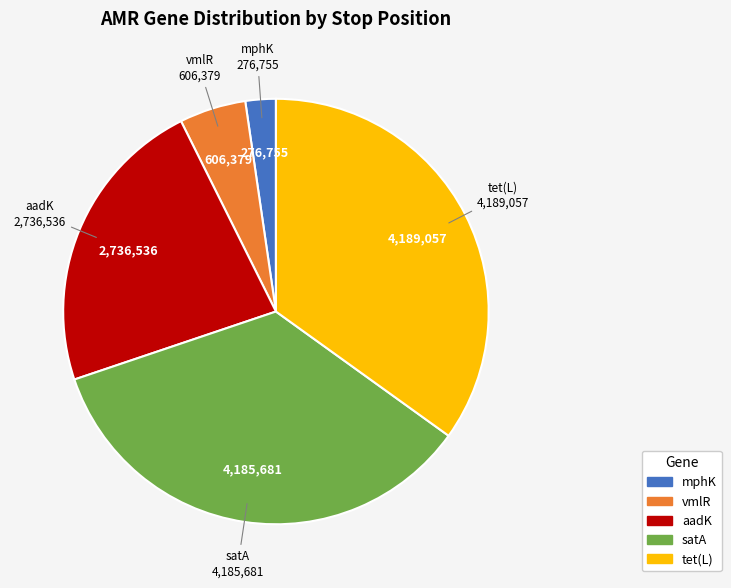

Approximately how many times larger is the value at vmlR compared to aadK?

0.2